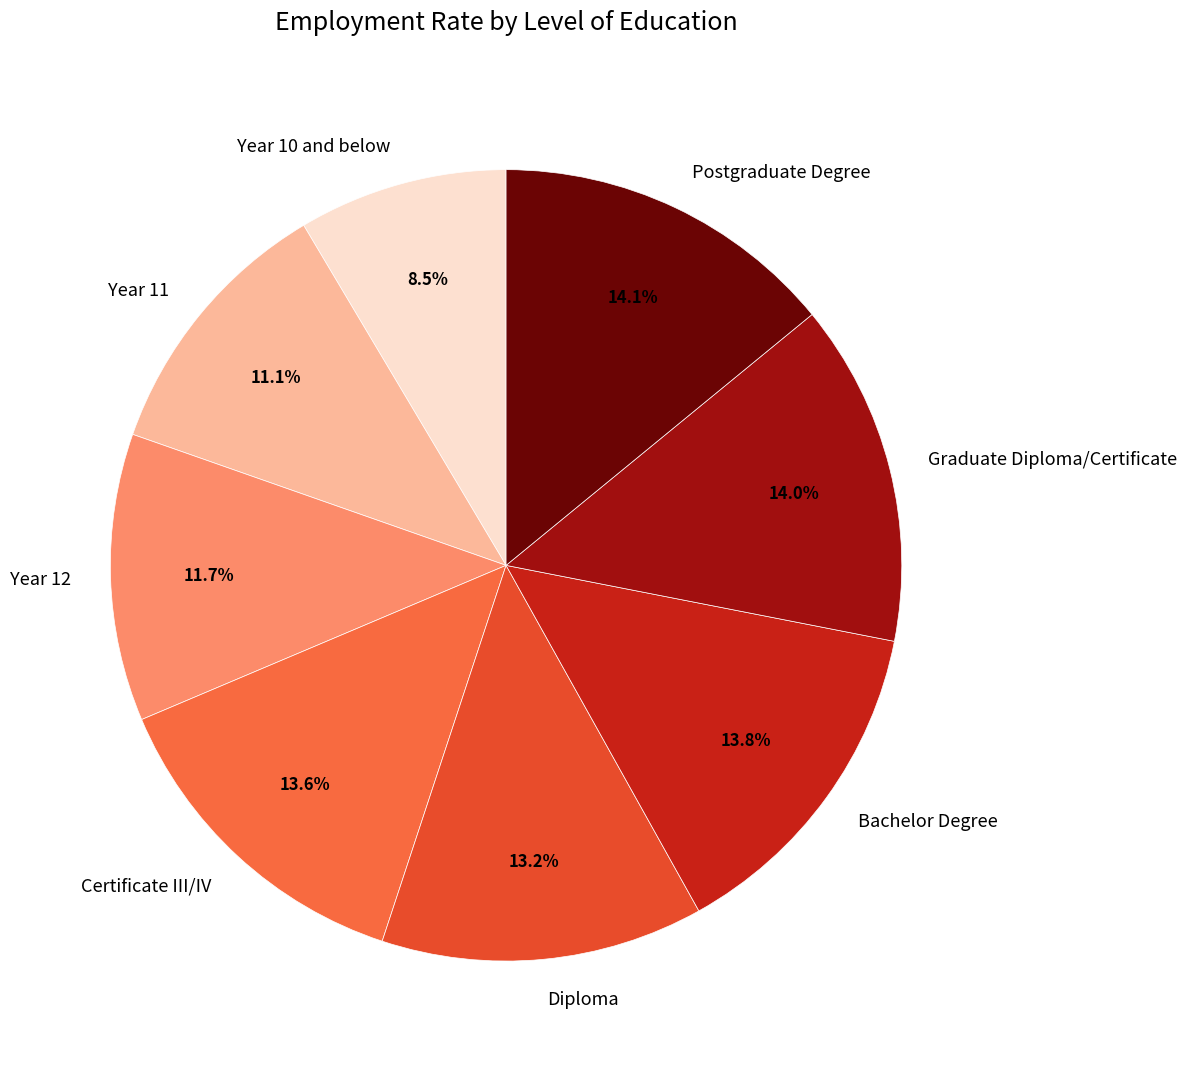

Which slice is the smallest?

Year 10 and below